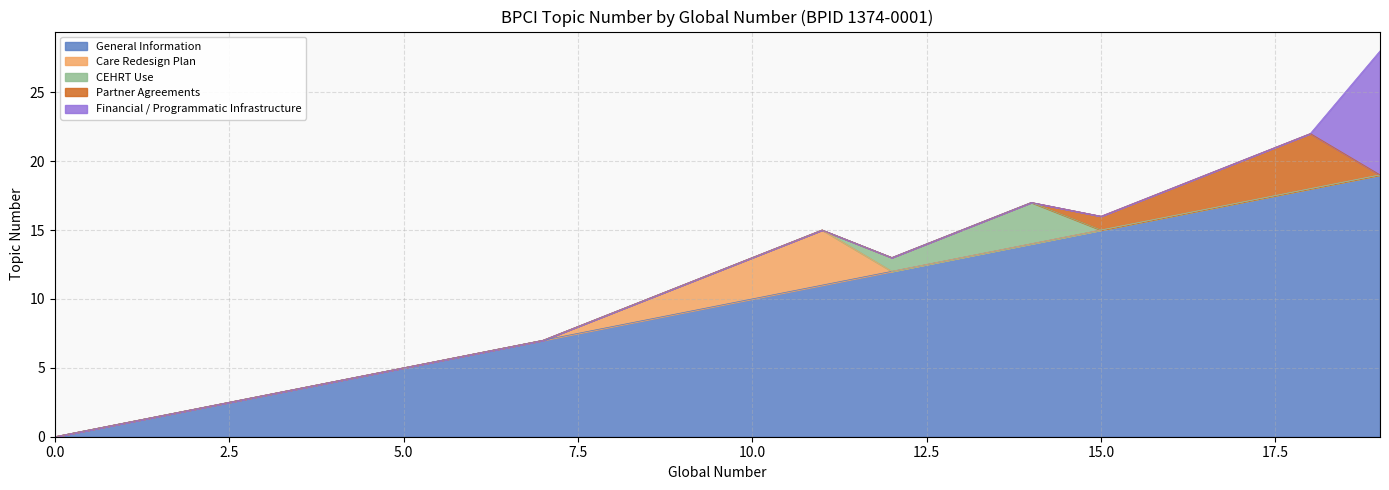

What are all the series names shown in the legend?

General Information, Care Redesign Plan, CEHRT Use, Partner Agreements, Financial / Programmatic Infrastructure